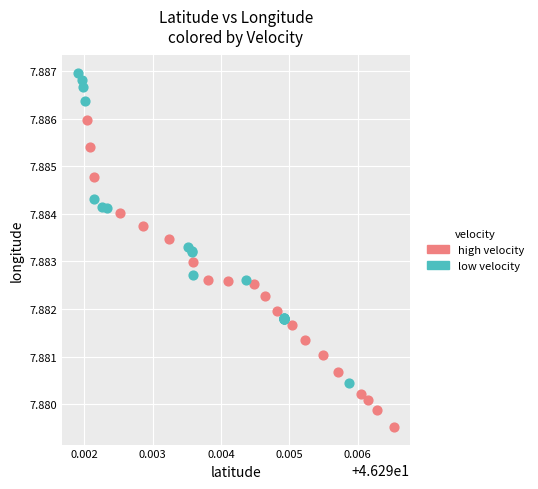

Which series reaches the minimum Y coordinate?

high velocity